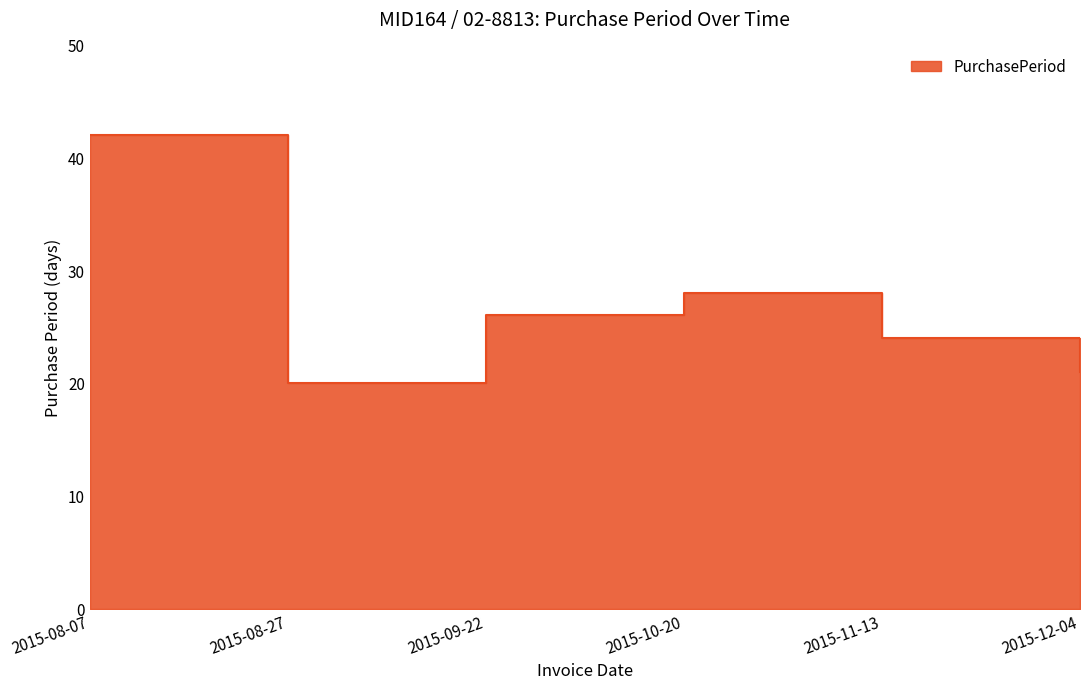

What is the value of the 3rd point from the left?

26